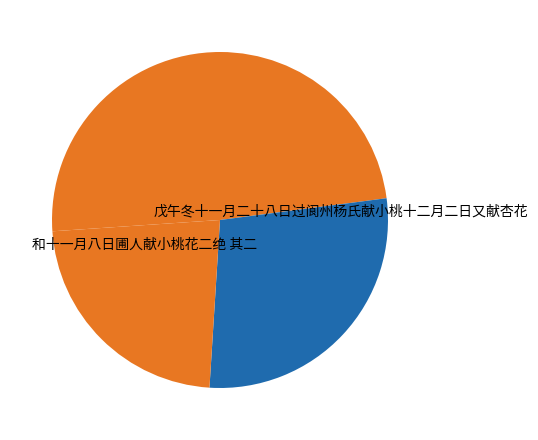

How many slices are in this pie chart?

4